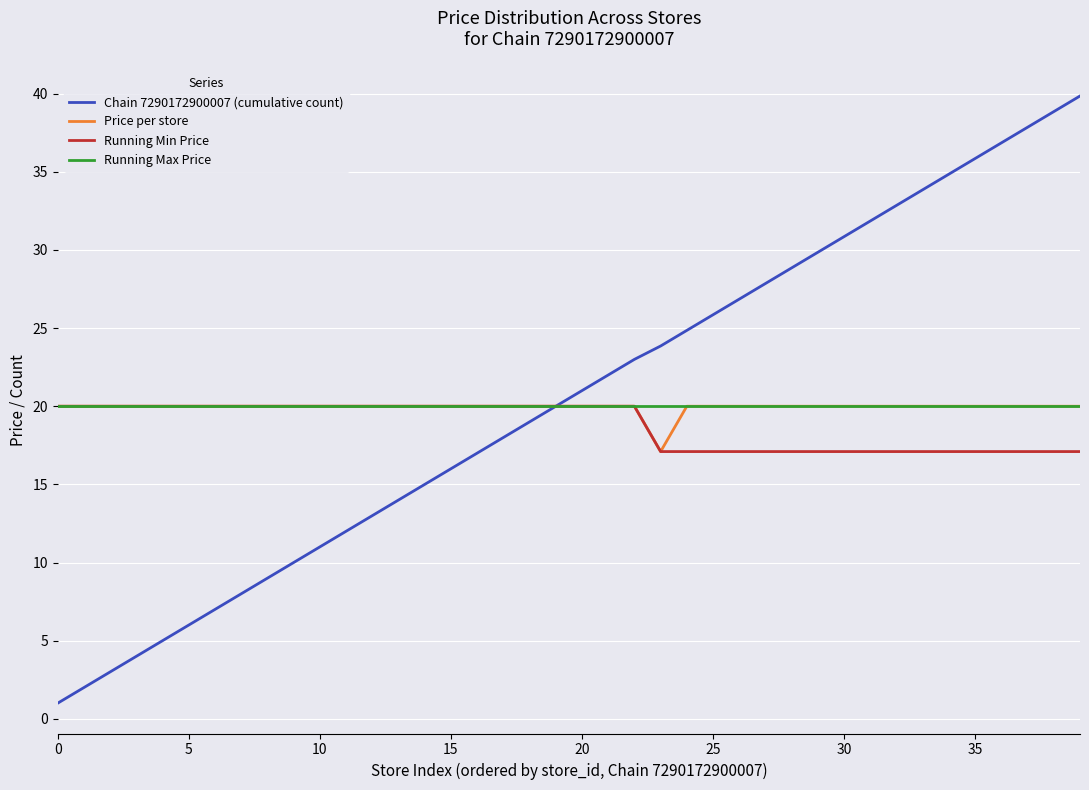

What is the lowest value of the Price per store series?

17.1